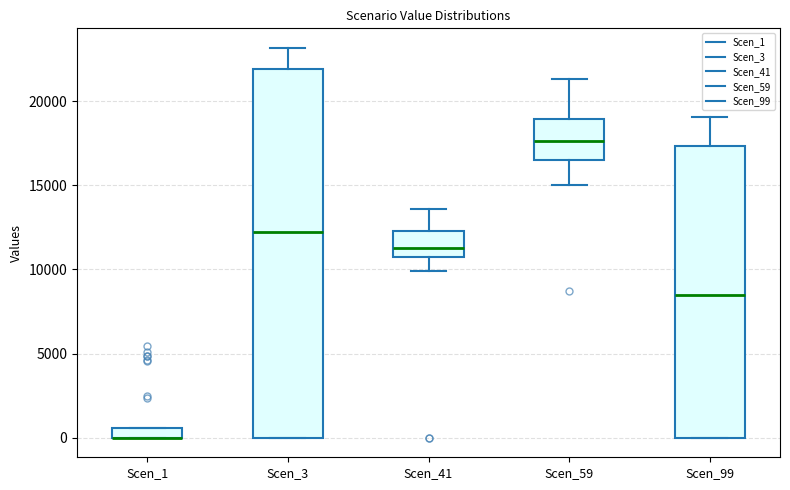

Where does the median line of the box for Scen_3 sit on the y-axis? The values are not printed on the chart, so give them approximately, as read against the axis.

12000